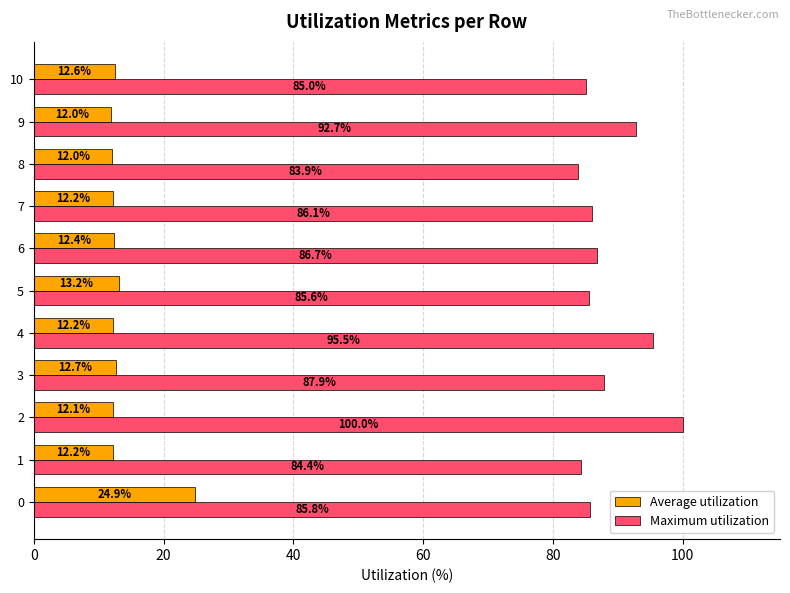

Rank the series by their maximum value, from highest to lowest.

Maximum utilization, Average utilization